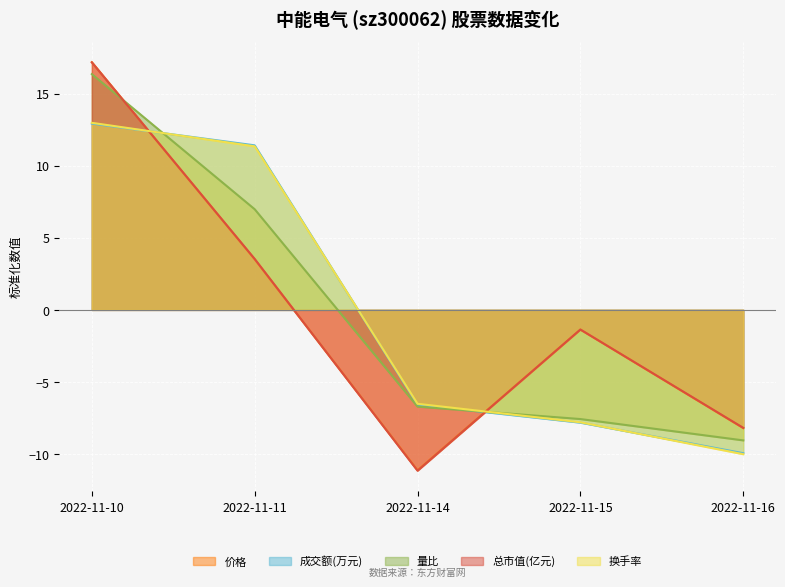

Reading left to right, what are all the values shown in this chart?

价格: 2022-11-10=17.2	2022-11-11=3.5	2022-11-14=-11.1	2022-11-15=-1.4	2022-11-16=-8.2
成交额(万元): 2022-11-10=12.9	2022-11-11=11.4	2022-11-14=-6.6	2022-11-15=-7.8	2022-11-16=-9.9
量比: 2022-11-10=16.3	2022-11-11=7.0	2022-11-14=-6.7	2022-11-15=-7.6	2022-11-16=-9.0
总市值(亿元): 2022-11-10=17.2	2022-11-11=3.5	2022-11-14=-11.1	2022-11-15=-1.4	2022-11-16=-8.2
换手率: 2022-11-10=13.0	2022-11-11=11.3	2022-11-14=-6.5	2022-11-15=-7.8	2022-11-16=-10.0